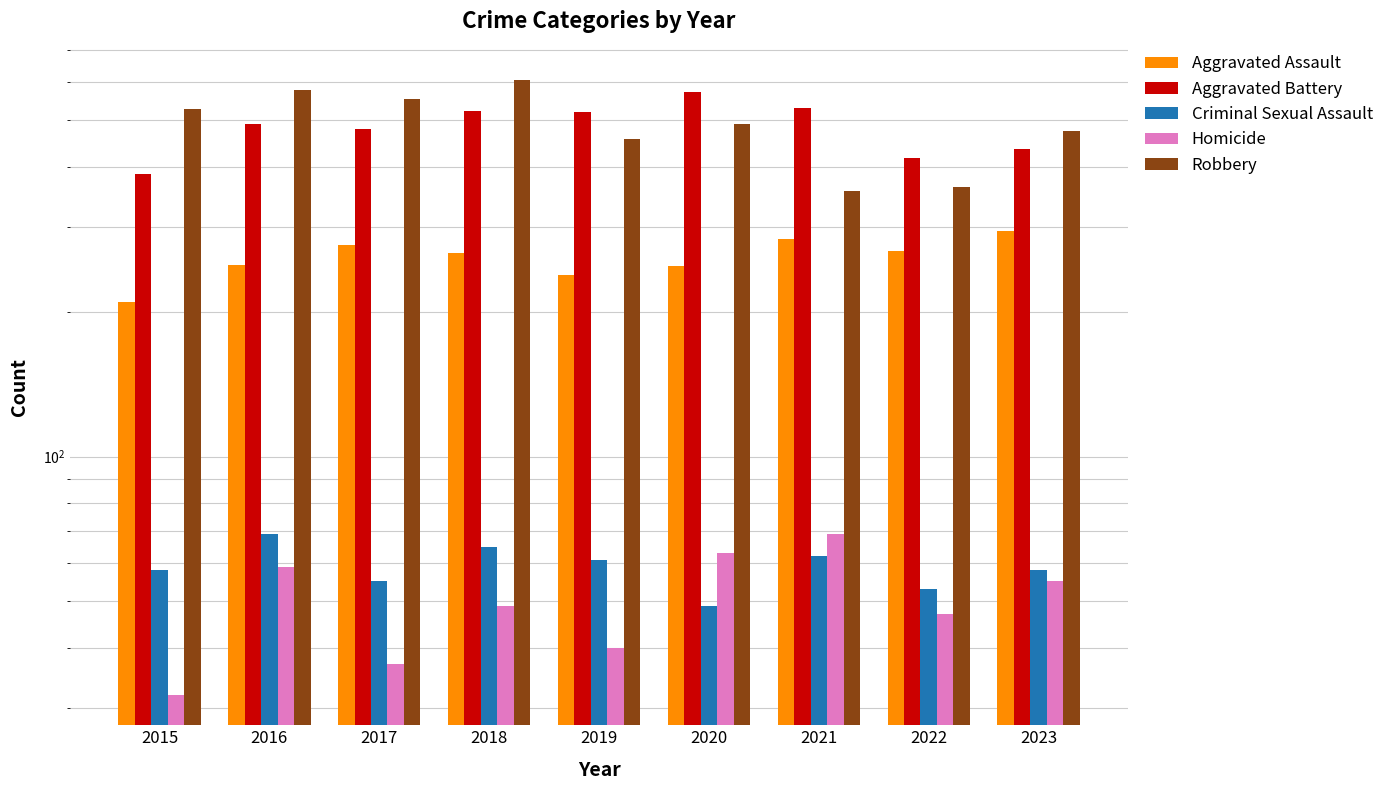

Is it true that Robbery equals 356 at 2021?

True